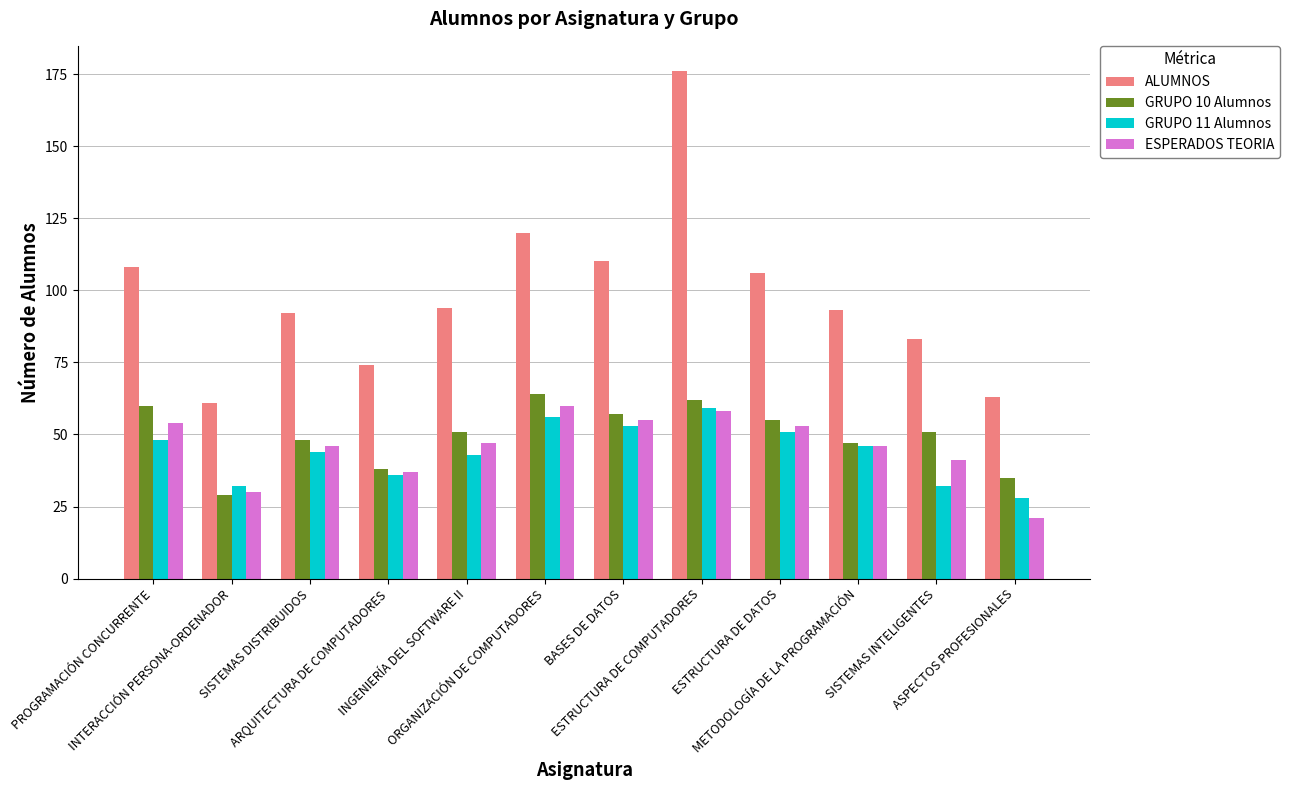

What is the difference between the maximum and minimum values in the GRUPO 10 Alumnos series?

35